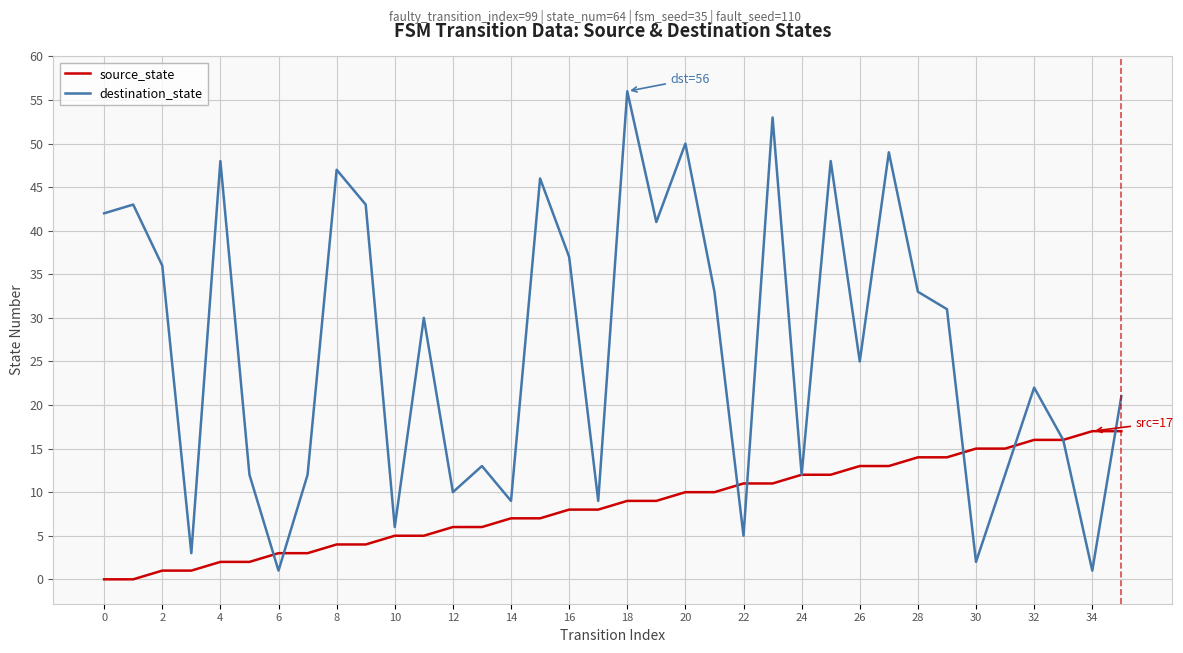

Which series has the largest total across all categories?

destination_state